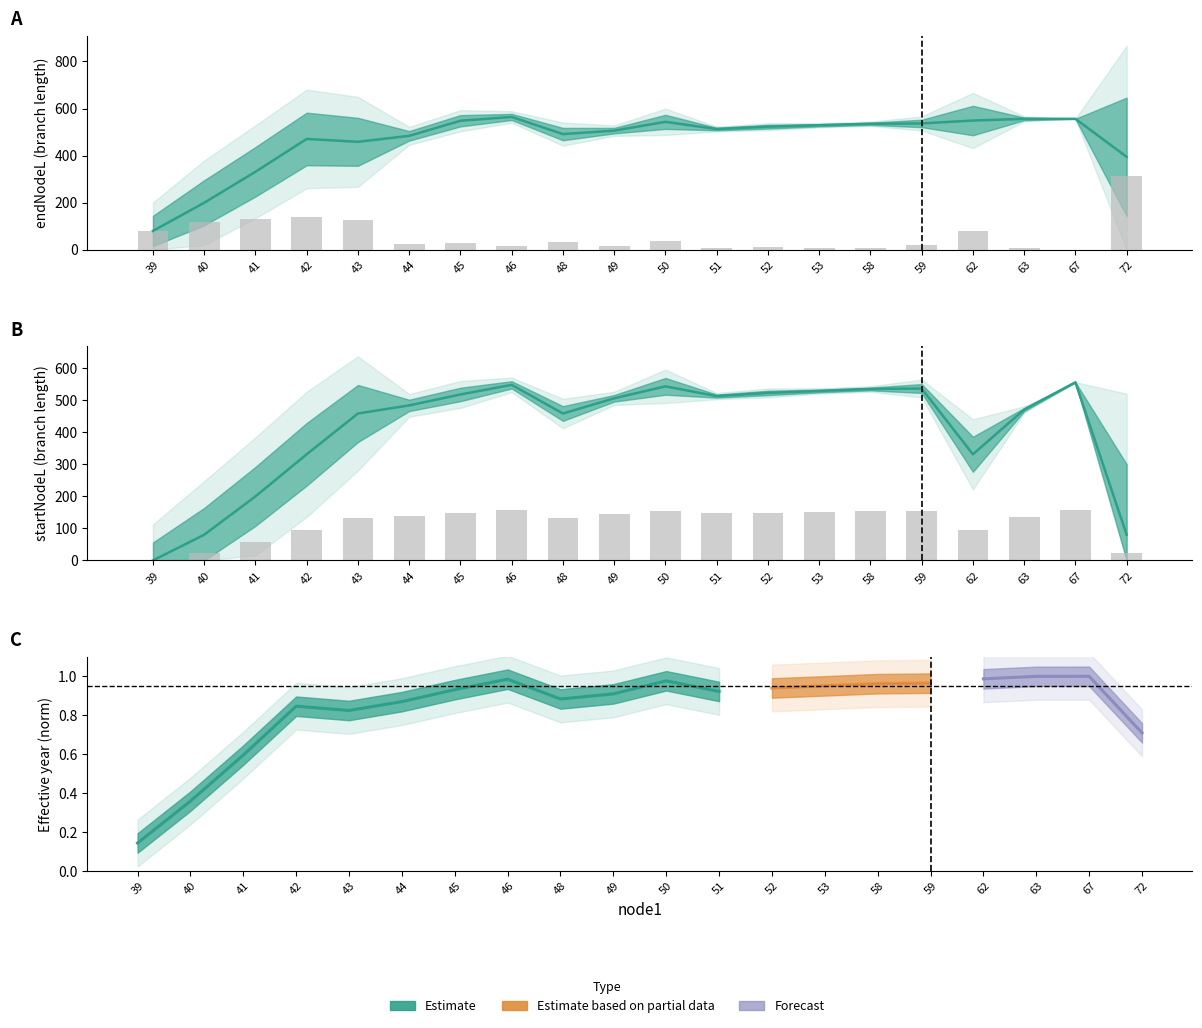

Is the value of startNodeL at 44 greater than the value of endNodeL at 48?

No